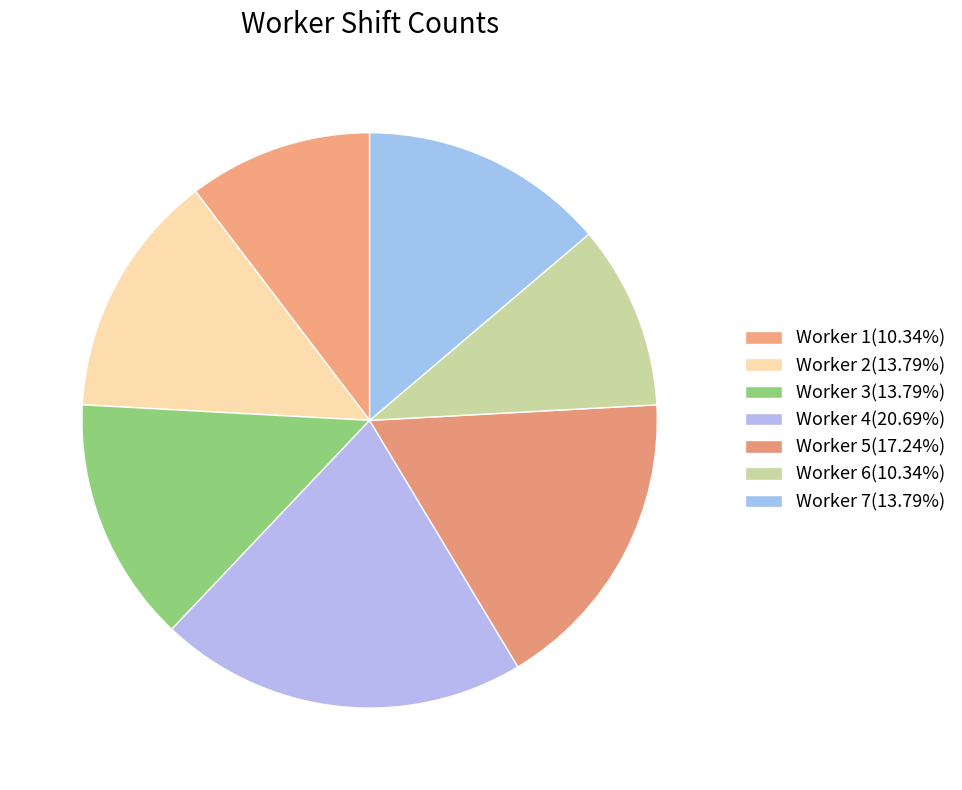

Count the number of slices in the pie.

7